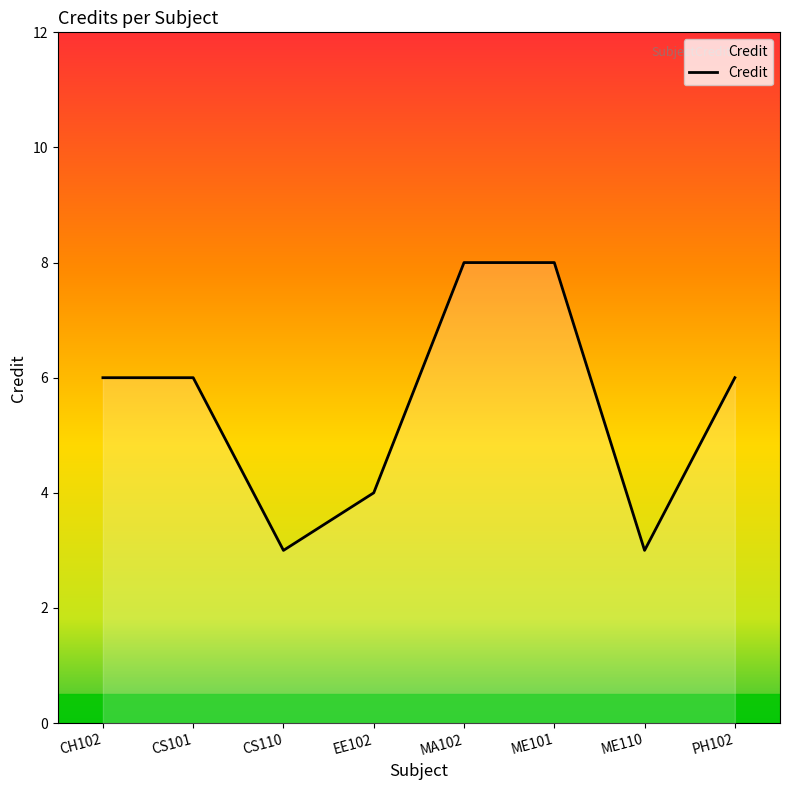

What position from the right is CS110?

6